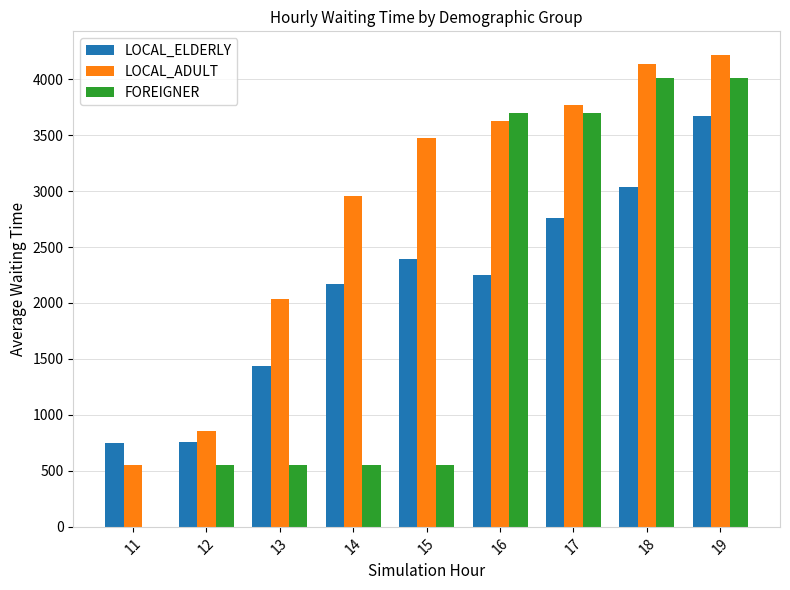

What value does the FOREIGNER series have at 16?

3700.0